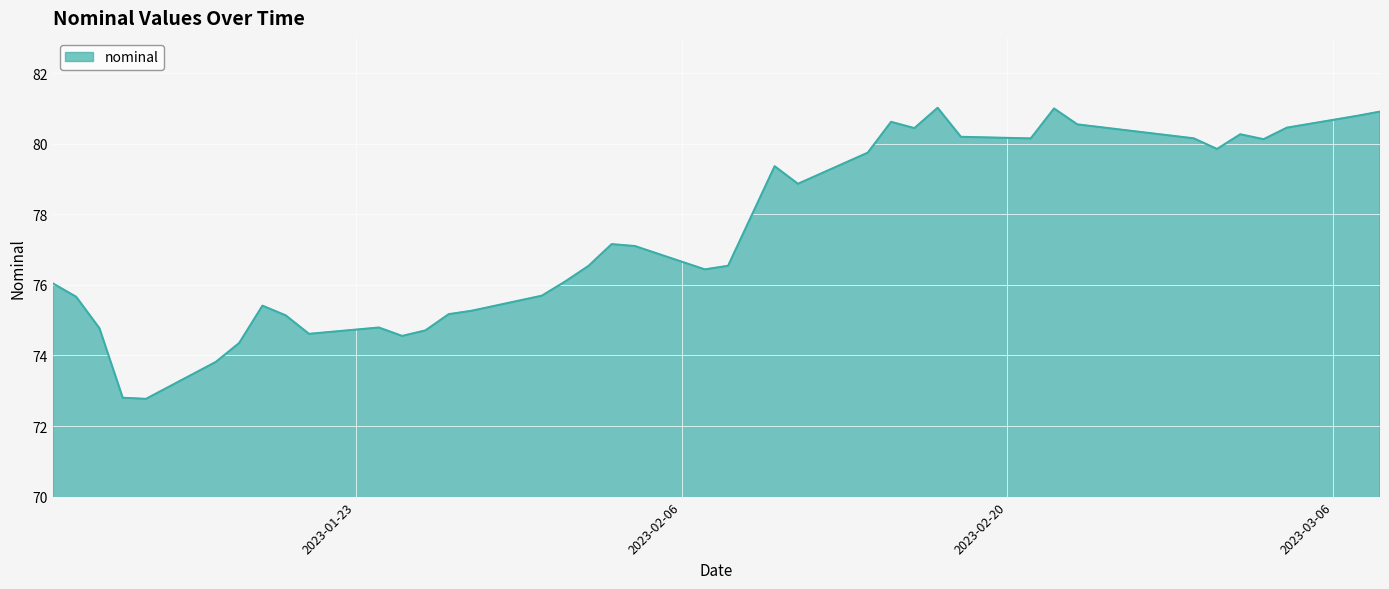

What is the maximum value shown in the chart?

81.0